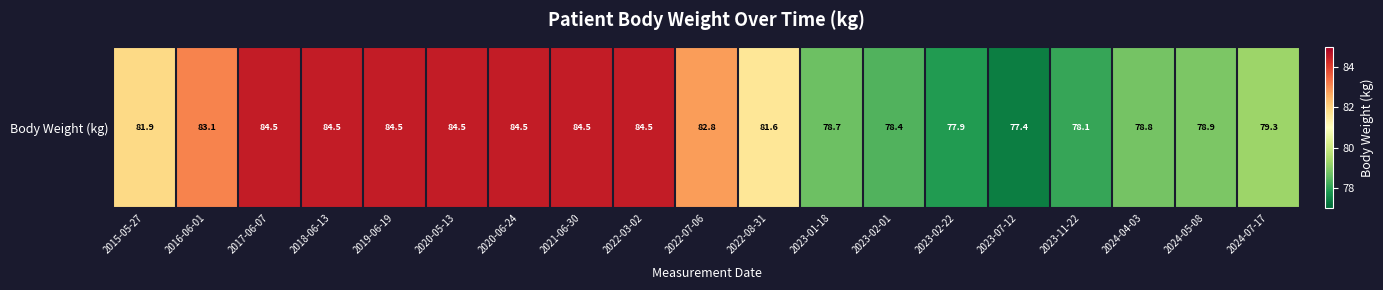

Between 2018-06-13 and 2024-05-08, which is larger?

2018-06-13